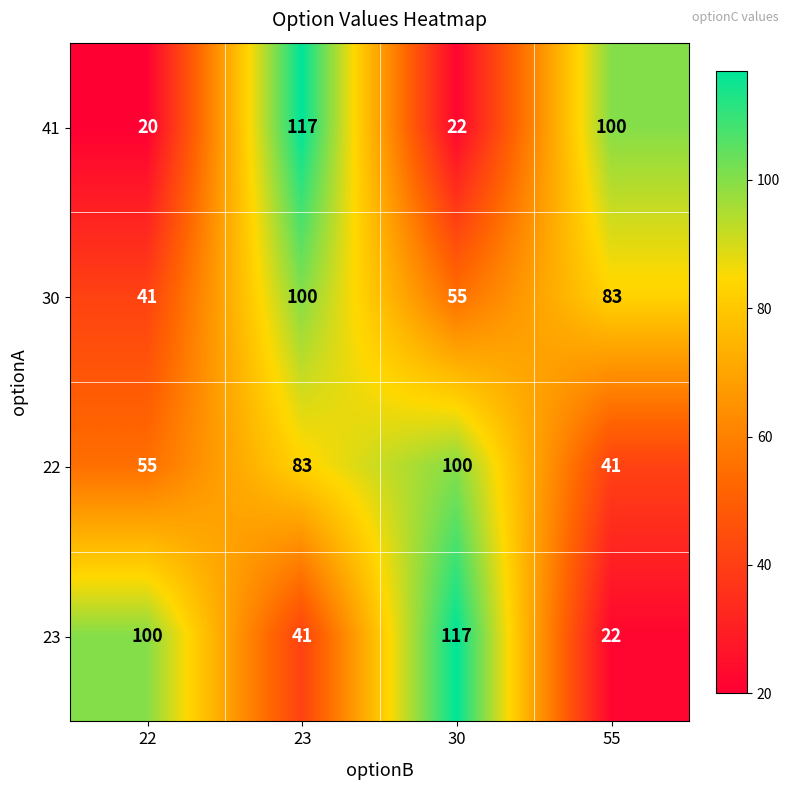

Is the value of 41 at 55 greater than the value of 30 at 22?

Yes